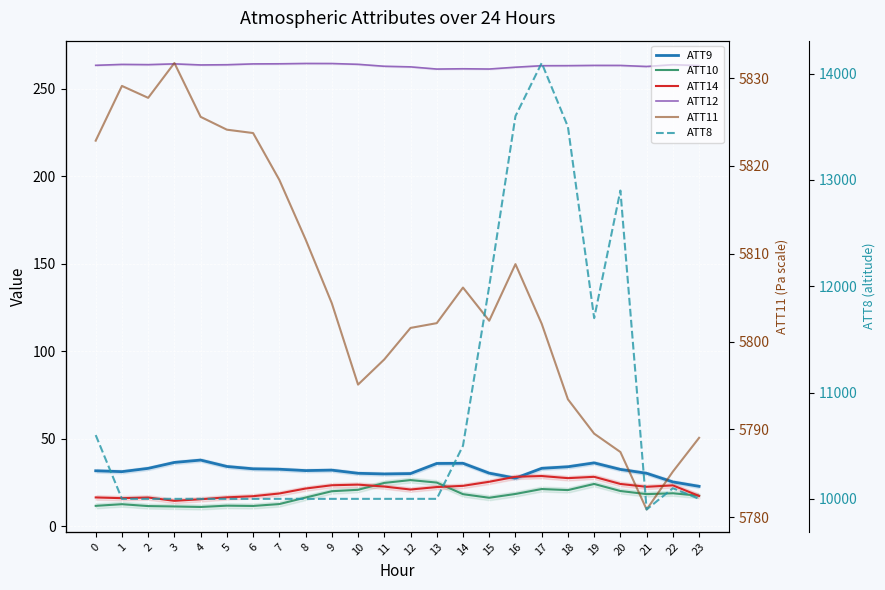

What is the value of the ATT10 point at the 6th from the left?

11.7